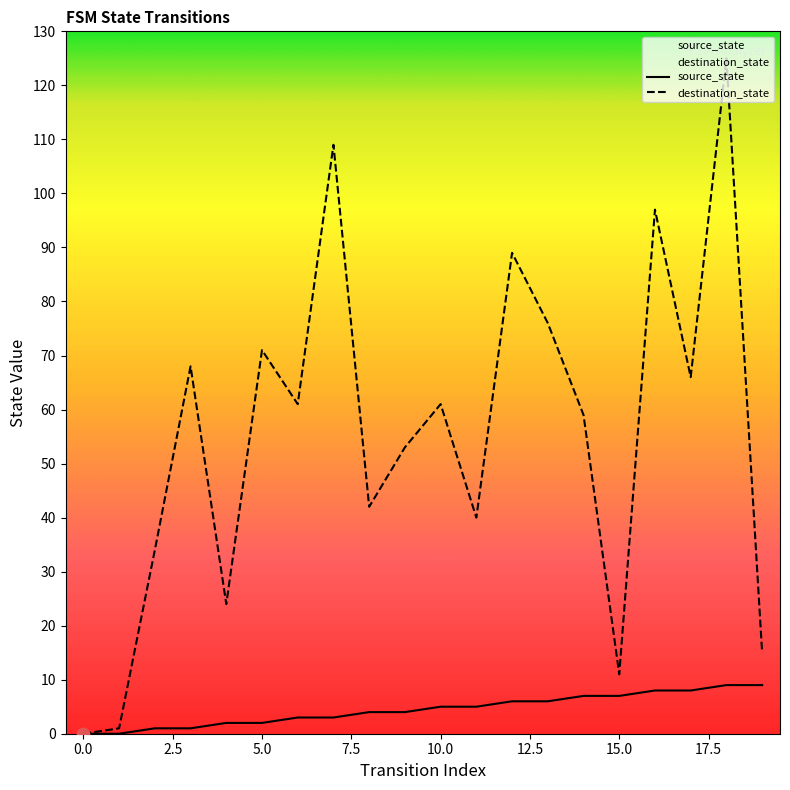

Is the value of destination_state at 17 greater than the value of source_state at 17?

Yes